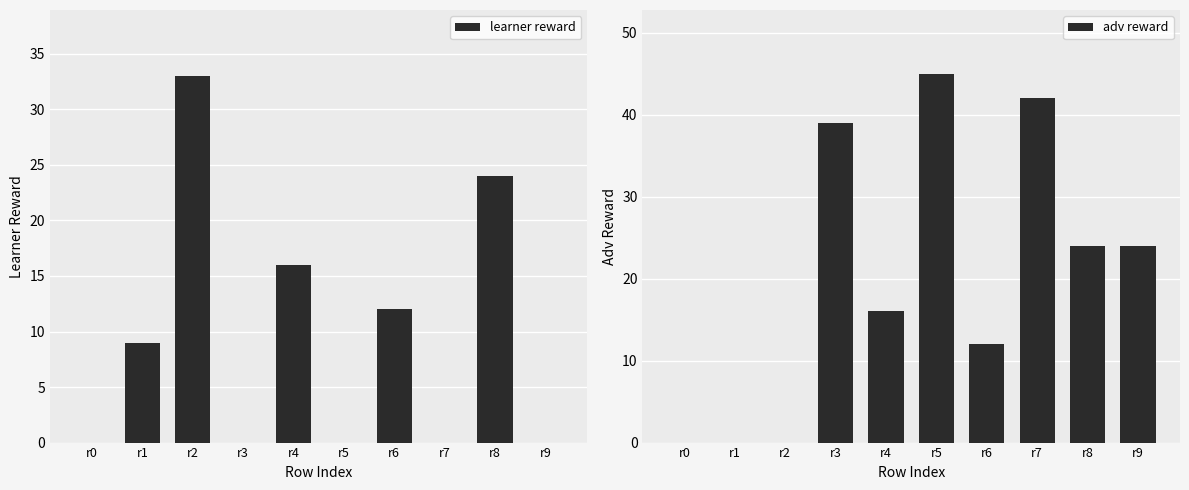

Reading left to right, what are all the values shown in this chart?

learner reward: r0=0	r1=9	r2=33	r3=0	r4=16	r5=0	r6=12	r7=0	r8=24	r9=0
adv reward: r0=0	r1=0	r2=0	r3=39	r4=16	r5=45	r6=12	r7=42	r8=24	r9=24